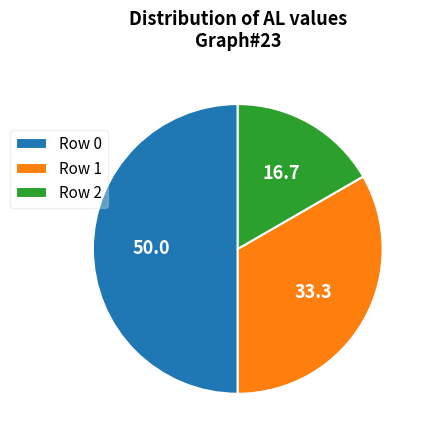

Does Row 1 represent more than half of the total?

No